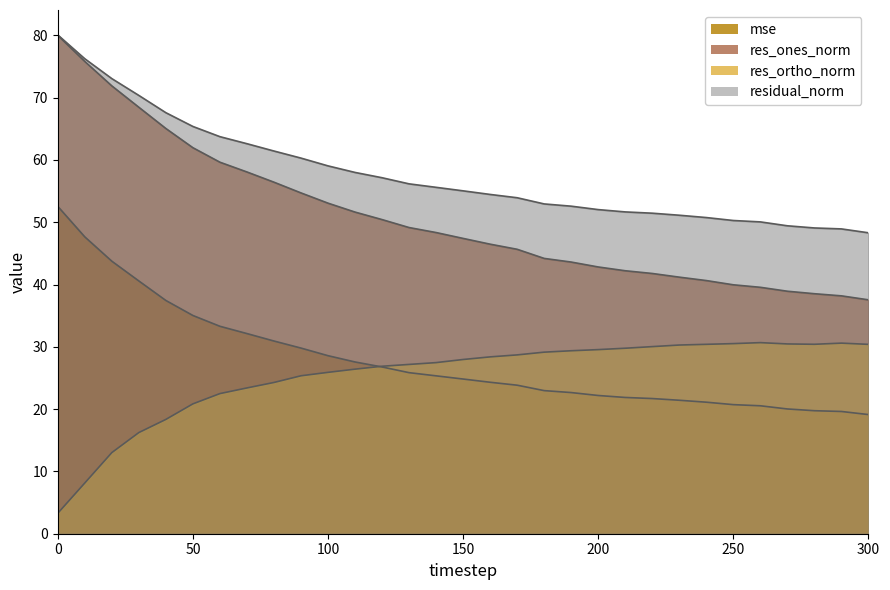

True or false: res_ones_norm and mse intersect in this chart.

False